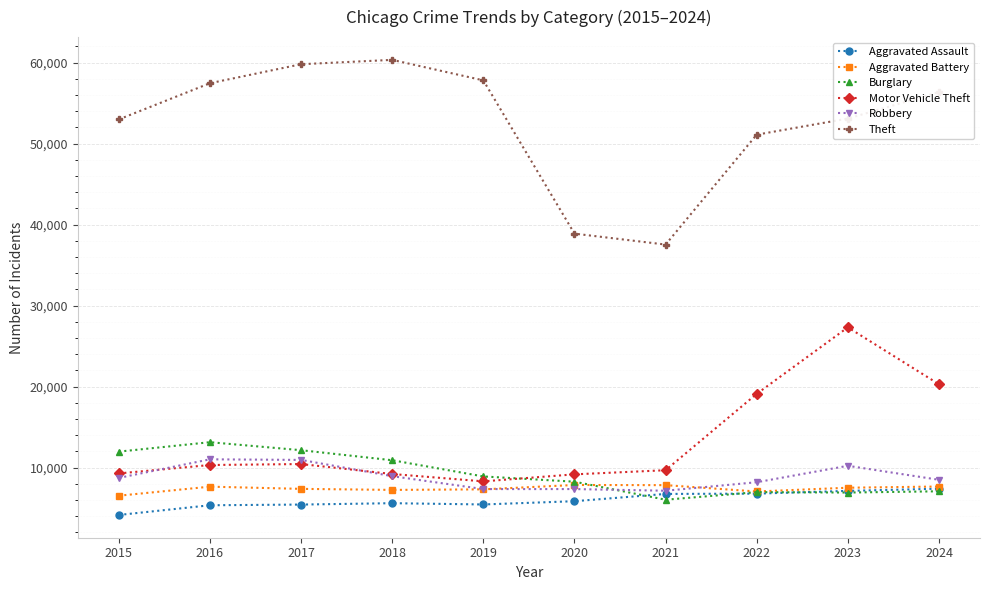

At how many categories does at least one series exceed 22516?

10